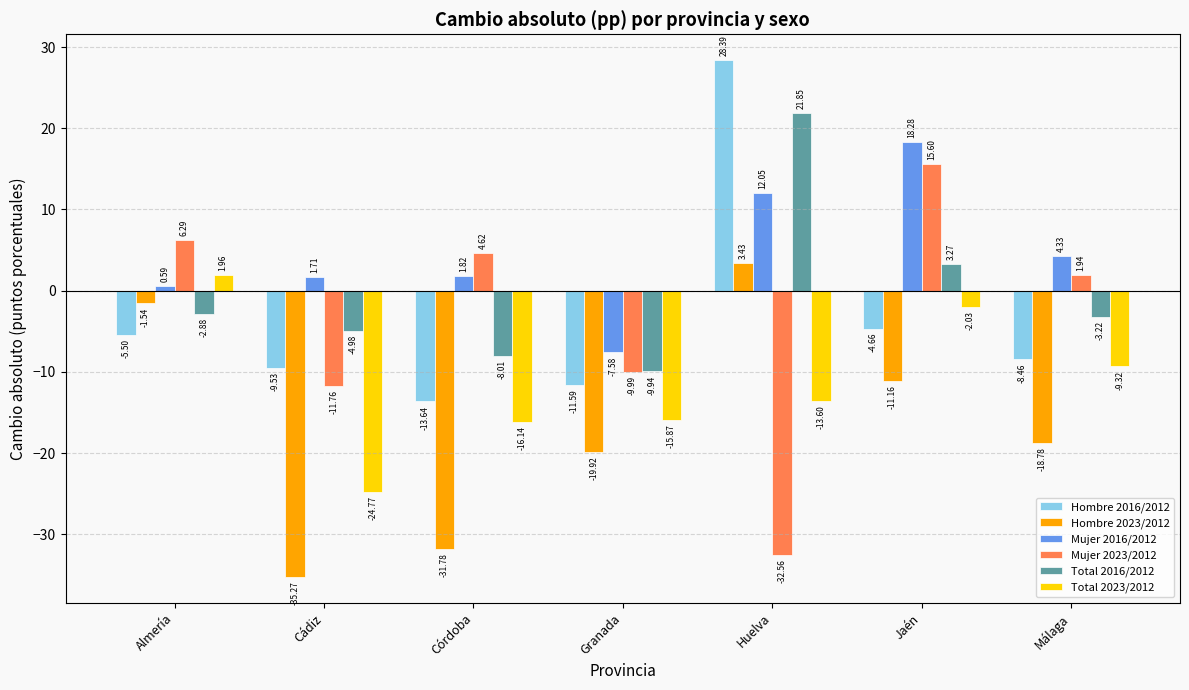

What is the approximate value of Mujer 2023/2012 at Granada?

-10.0